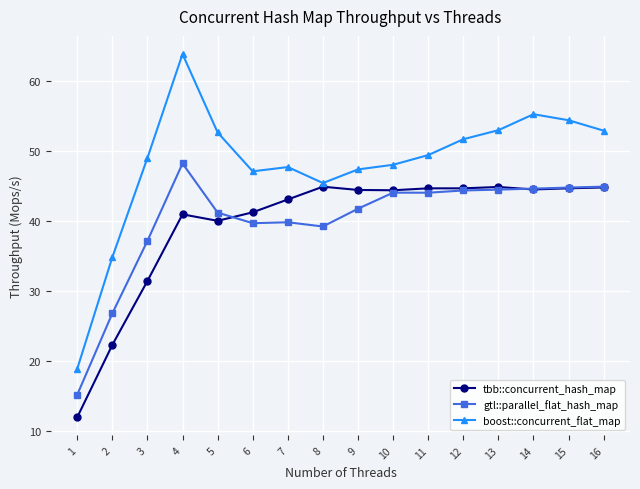

True or false: boost::concurrent_flat_map and gtl::parallel_flat_hash_map cross at least once.

False